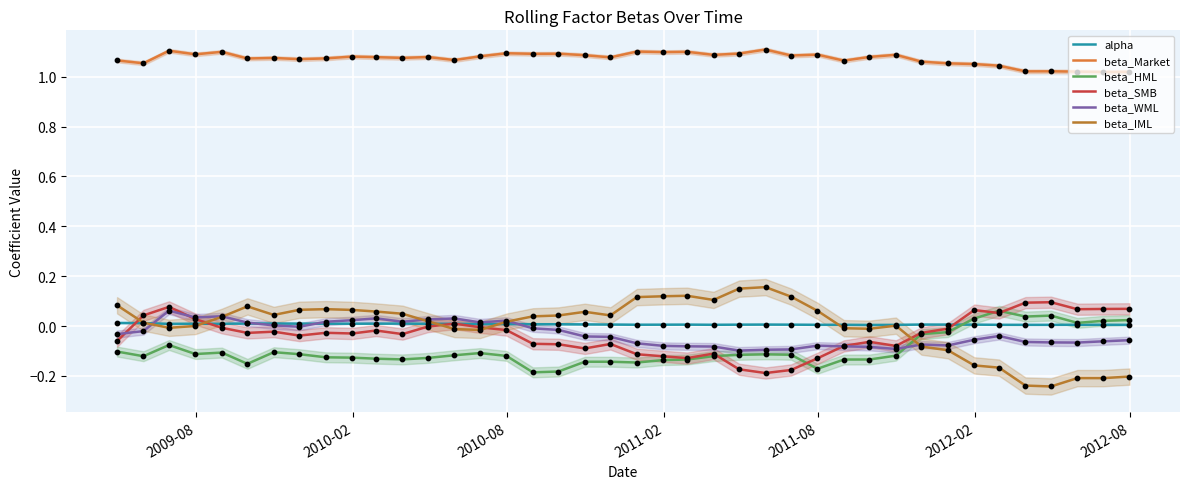

Which series reaches the maximum Y coordinate?

beta_Market